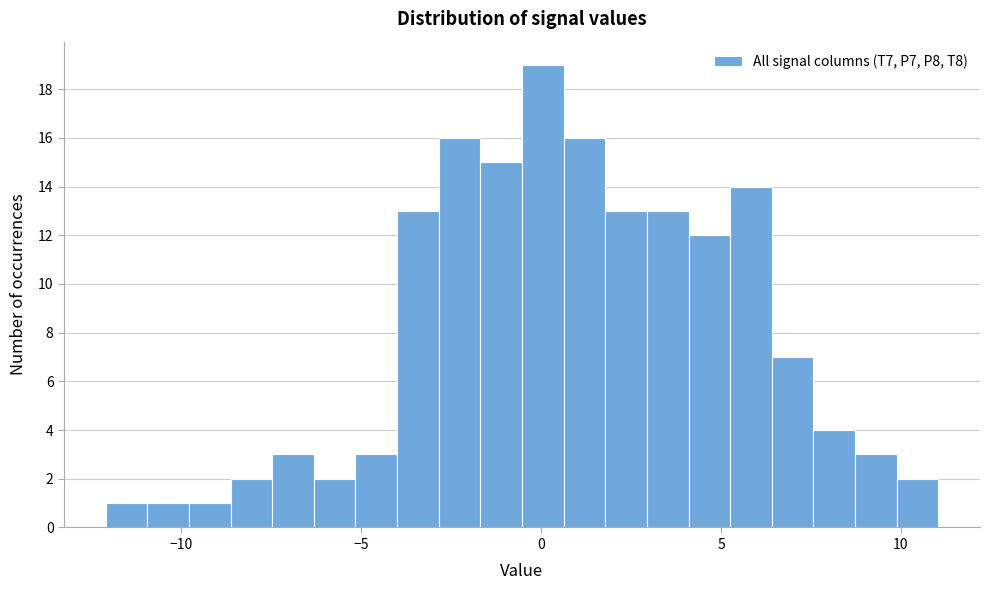

Around what value on the x-axis is the tallest bar? Give the approximate position of its centre, as read against the axis.

0.0